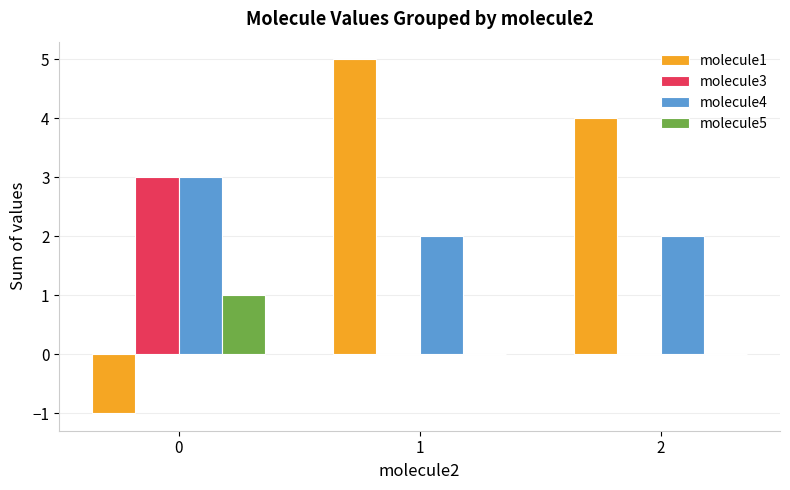

What is the greatest value displayed?

5